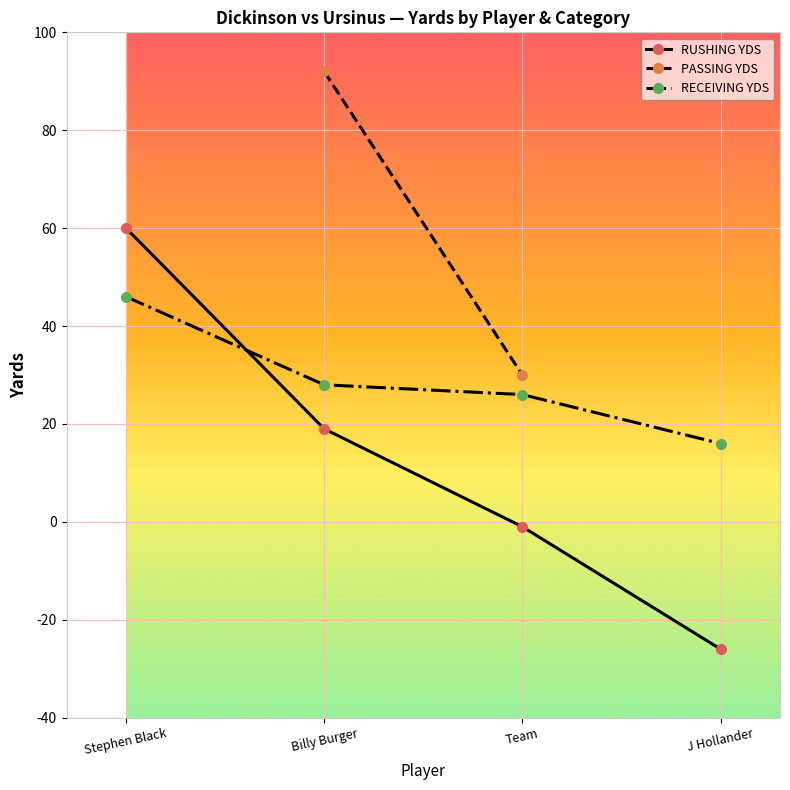

How many intersections are there between RECEIVING YDS and RUSHING YDS?

1